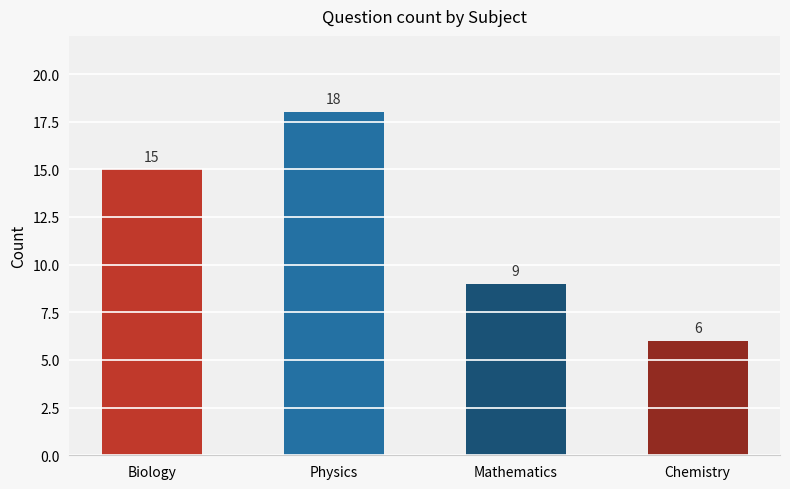

What is the average value?

12